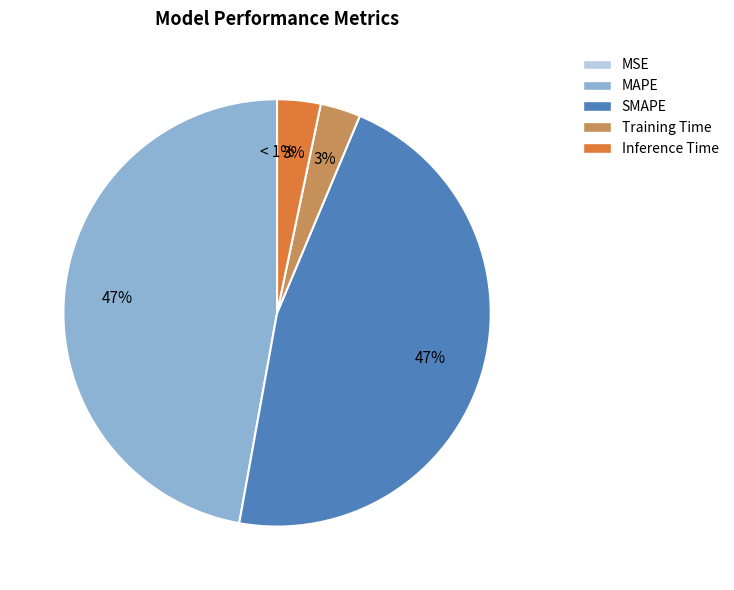

Rank the categories by value from lowest to highest.

MSE, Training Time, Inference Time, SMAPE, MAPE